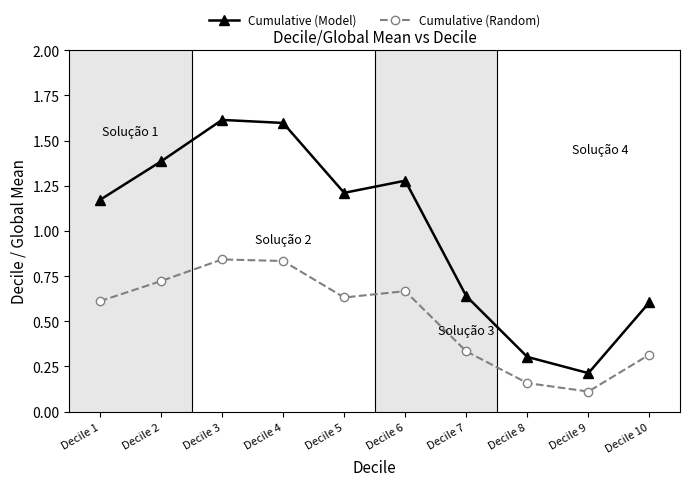

Count the number of categories in the chart.

10